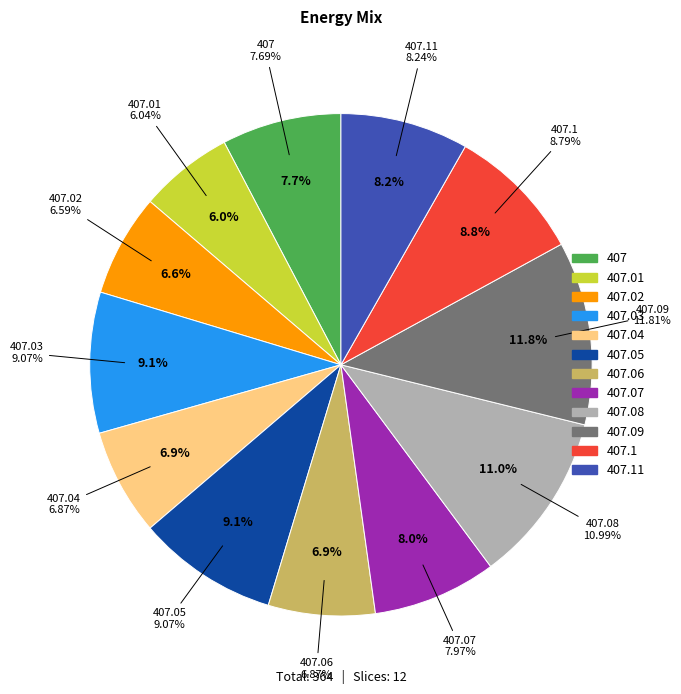

Combined, do 407.07 and 407.05 account for over 50%?

No